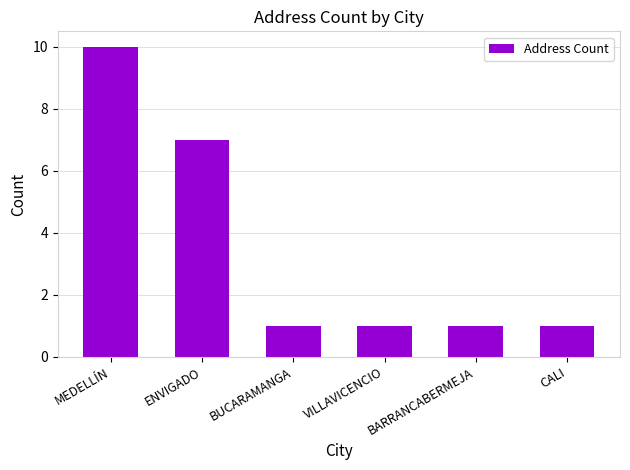

What is the difference between the values at BARRANCABERMEJA and ENVIGADO?

6